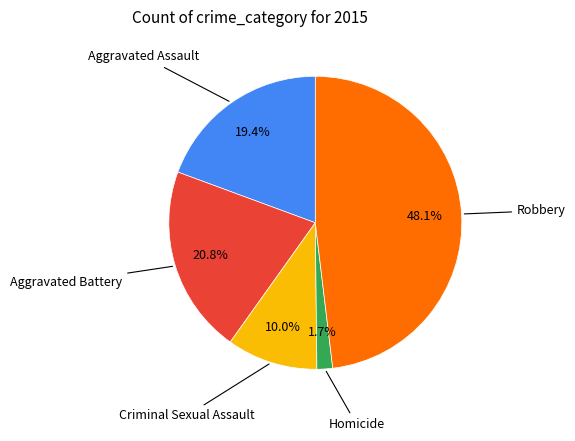

How many segments does this pie chart have?

5